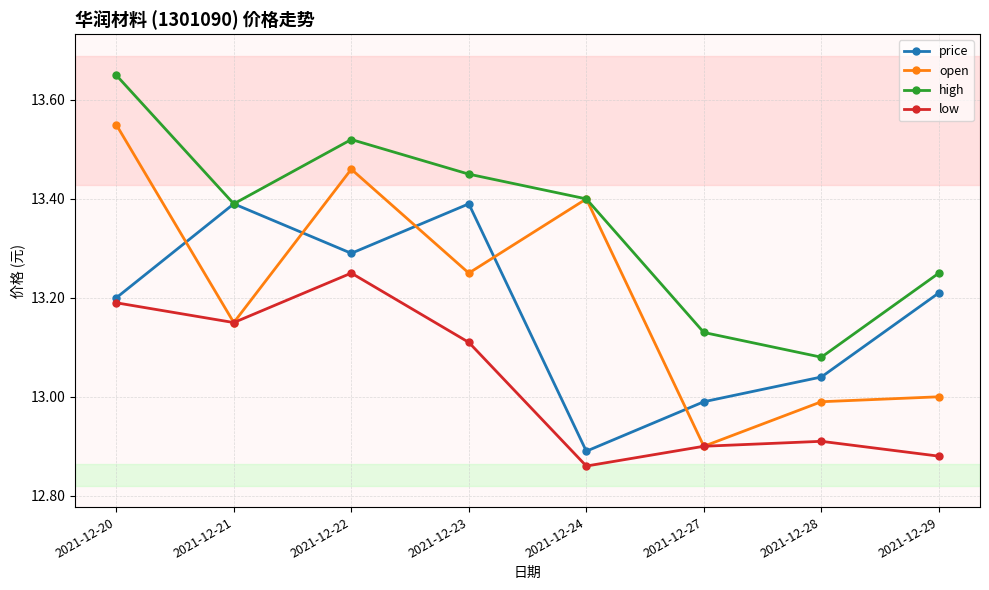

Does the chart display data point markers on the line(s)?

Yes